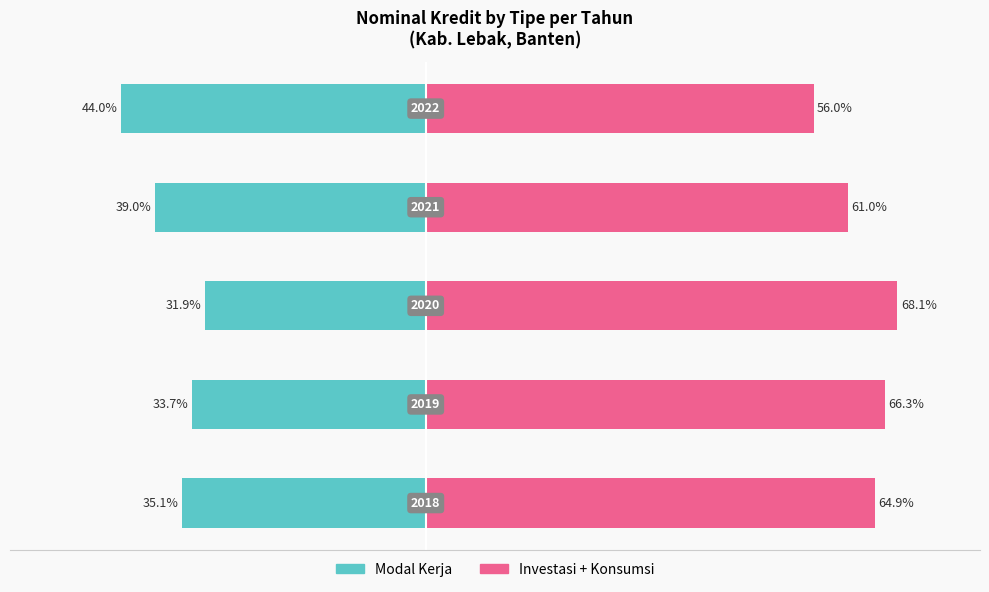

Which series has the largest total across all categories?

Investasi + Konsumsi